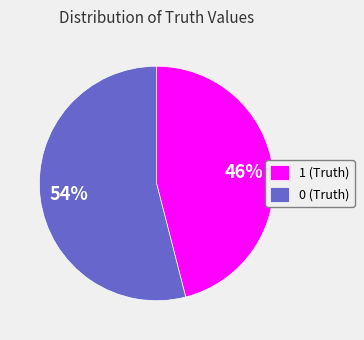

Which slice is the smallest?

1 (Truth)